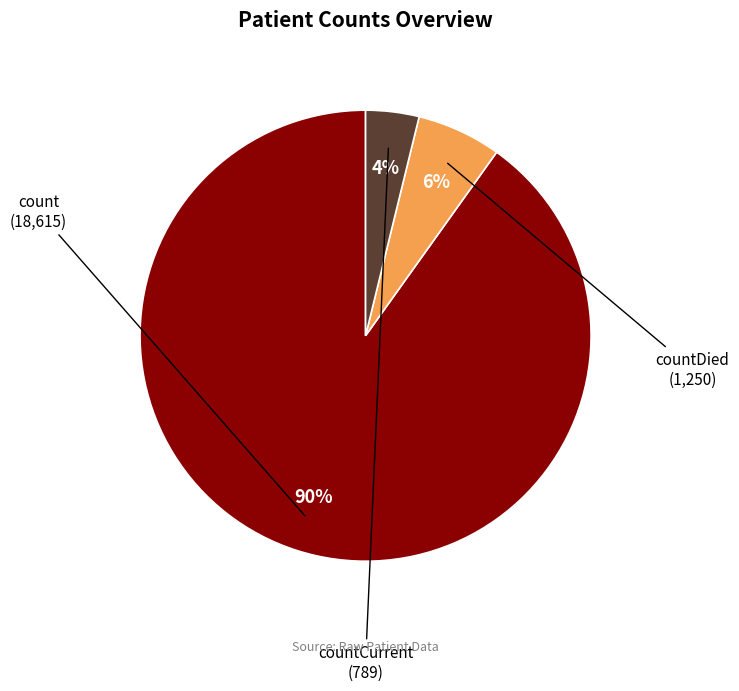

Is it true that countDied is 18% of the pie?

False